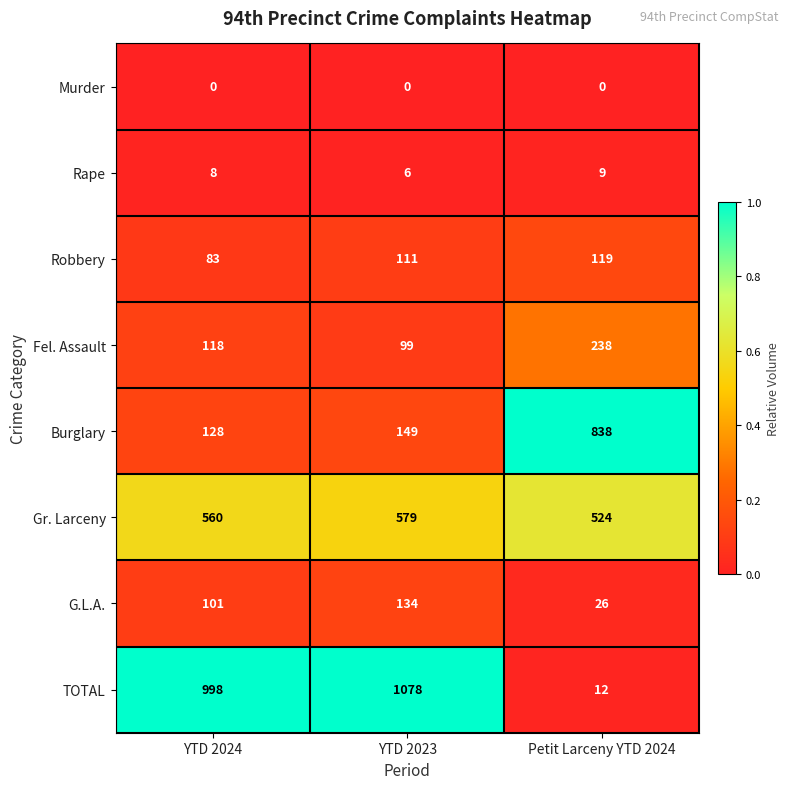

Read the TOTAL value at YTD 2023, to the nearest 50.

1100